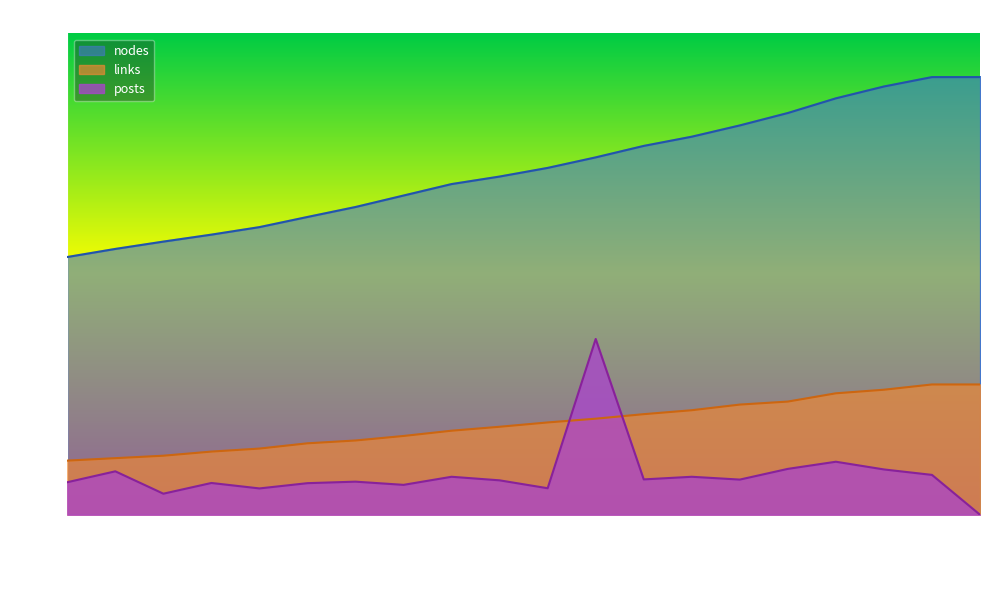

What is the difference between the highest and lowest values at 2018-03?

1809